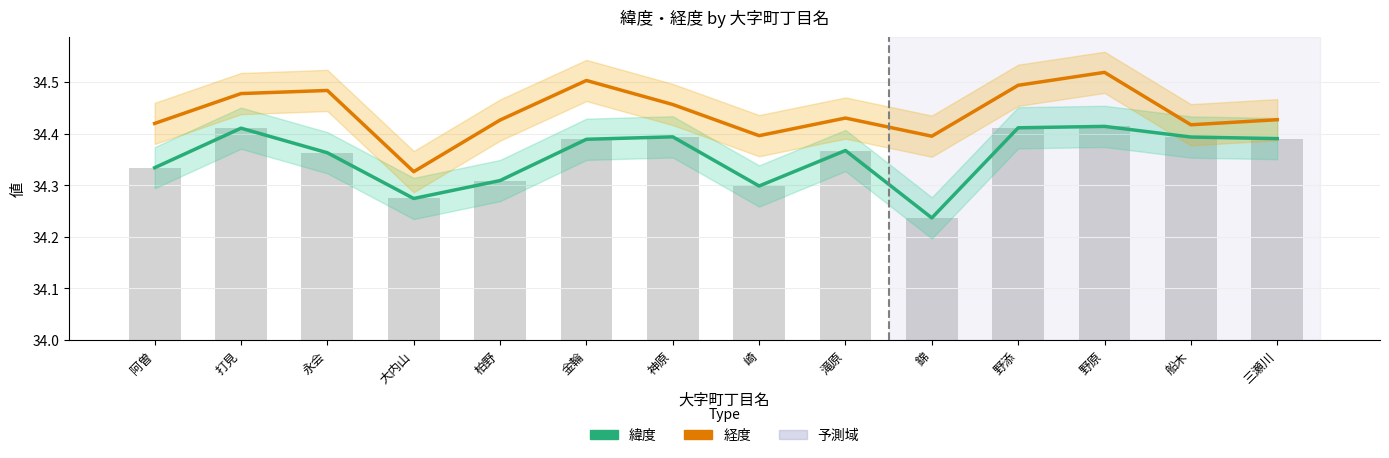

Which has a higher value, 錦 or 滝原?

滝原